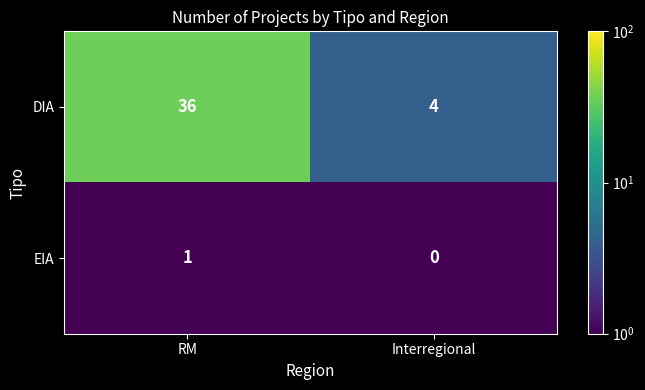

Which label corresponds to the largest value in the chart?

RM